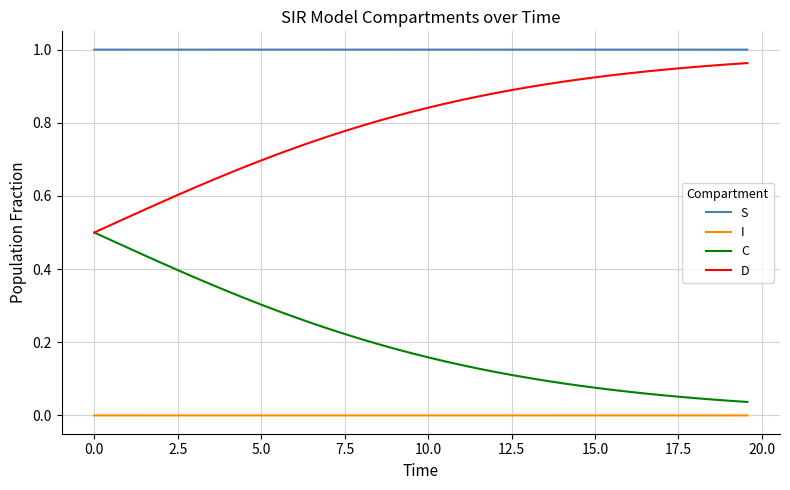

Which series has the largest total across all categories?

S